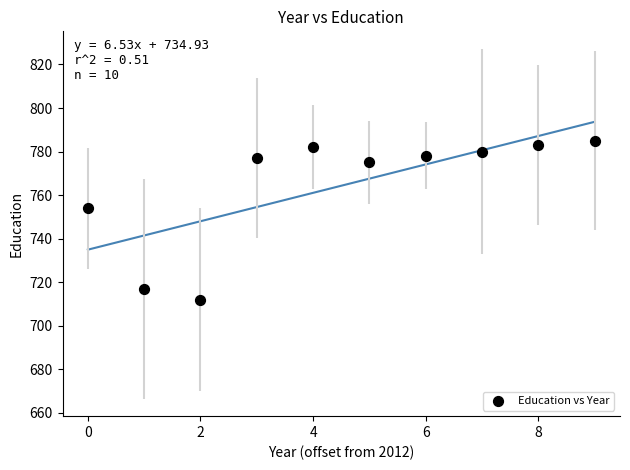

What is the average Y value?

764